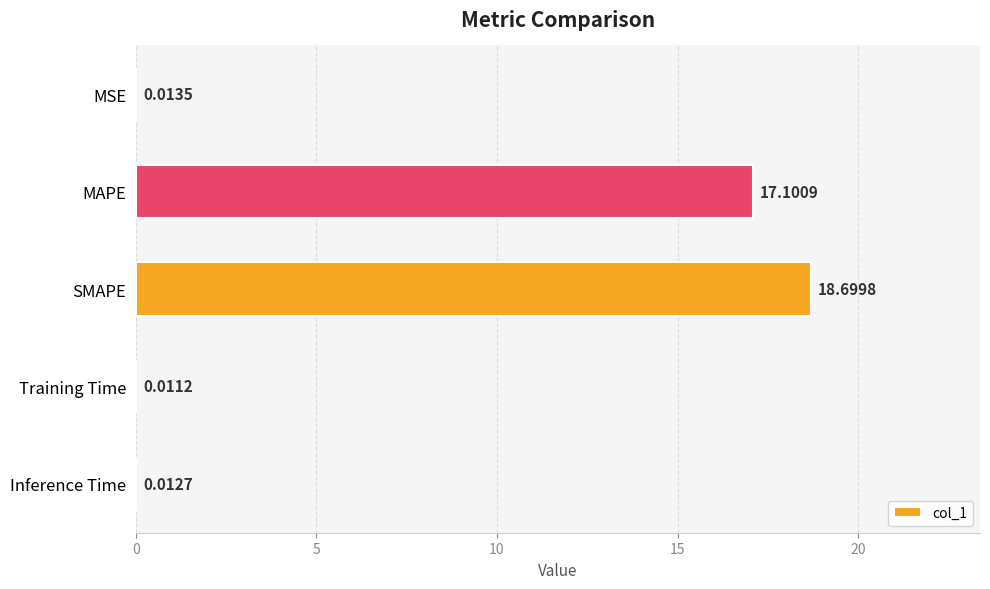

At which label is the value closest to 9?

MAPE